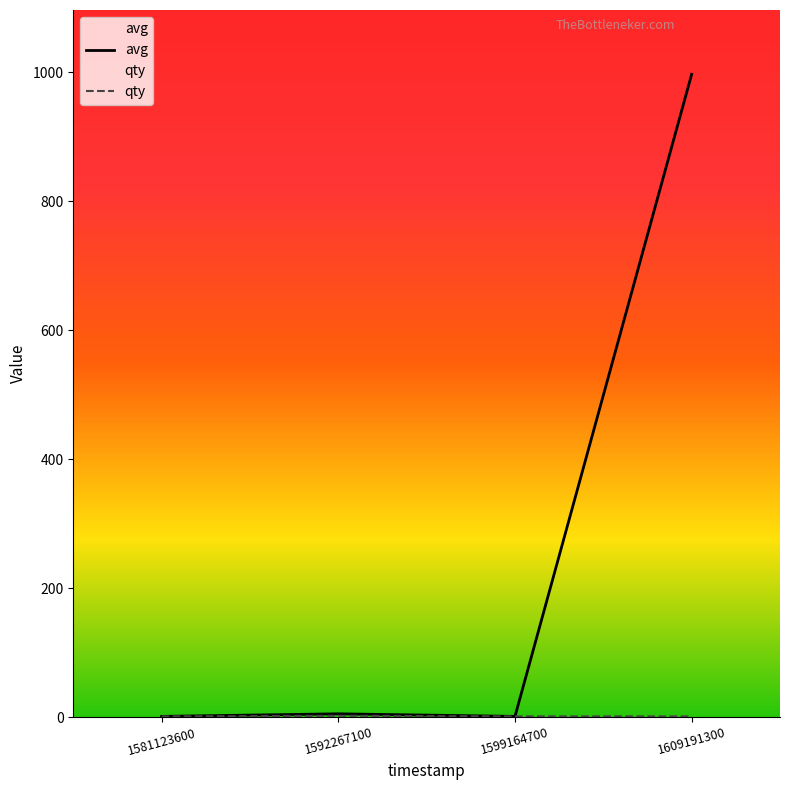

Which label corresponds to the largest value in the chart?

1609191300